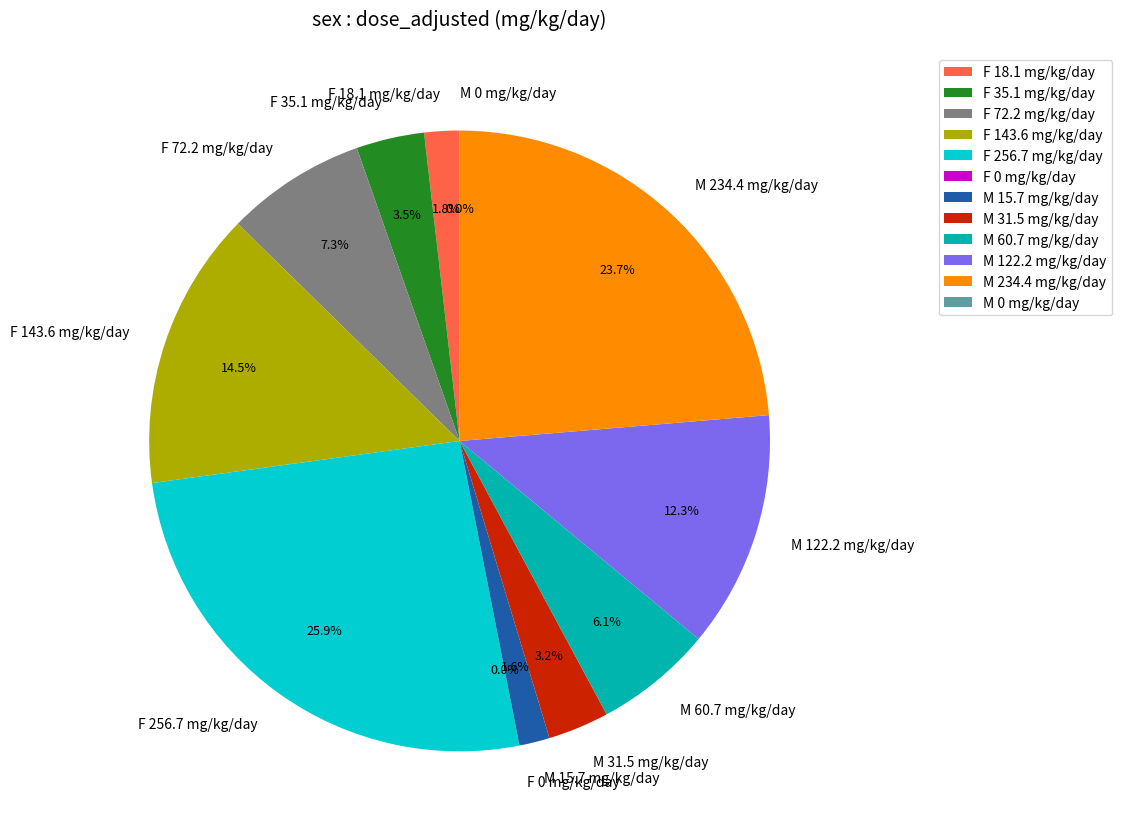

Which category has the biggest portion of the pie?

F 256.7 mg/kg/day